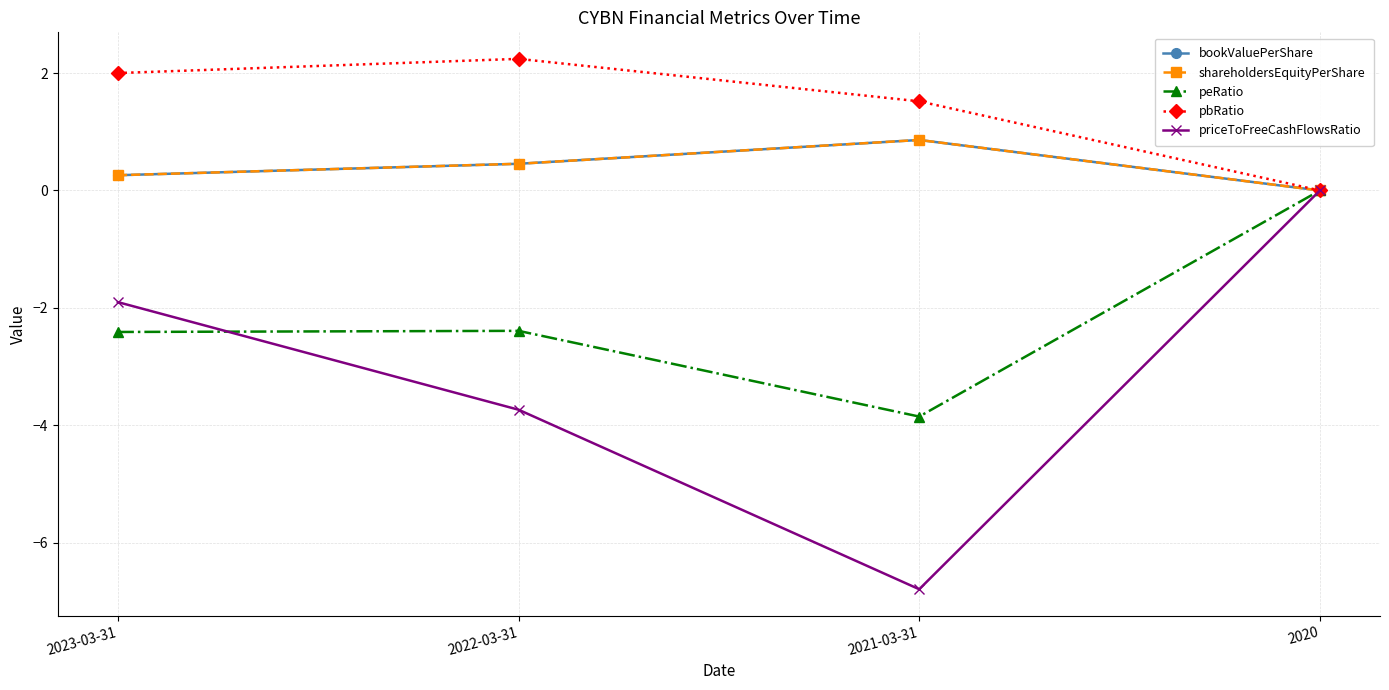

Reading right to left, list all the values displayed in this chart.

bookValuePerShare: 0.0	0.9	0.5	0.3
shareholdersEquityPerShare: 0.0	0.9	0.5	0.3
peRatio: 0.0	-3.9	-2.4	-2.4
pbRatio: 0.0	1.5	2.2	2.0
priceToFreeCashFlowsRatio: 0.0	-6.8	-3.7	-1.9